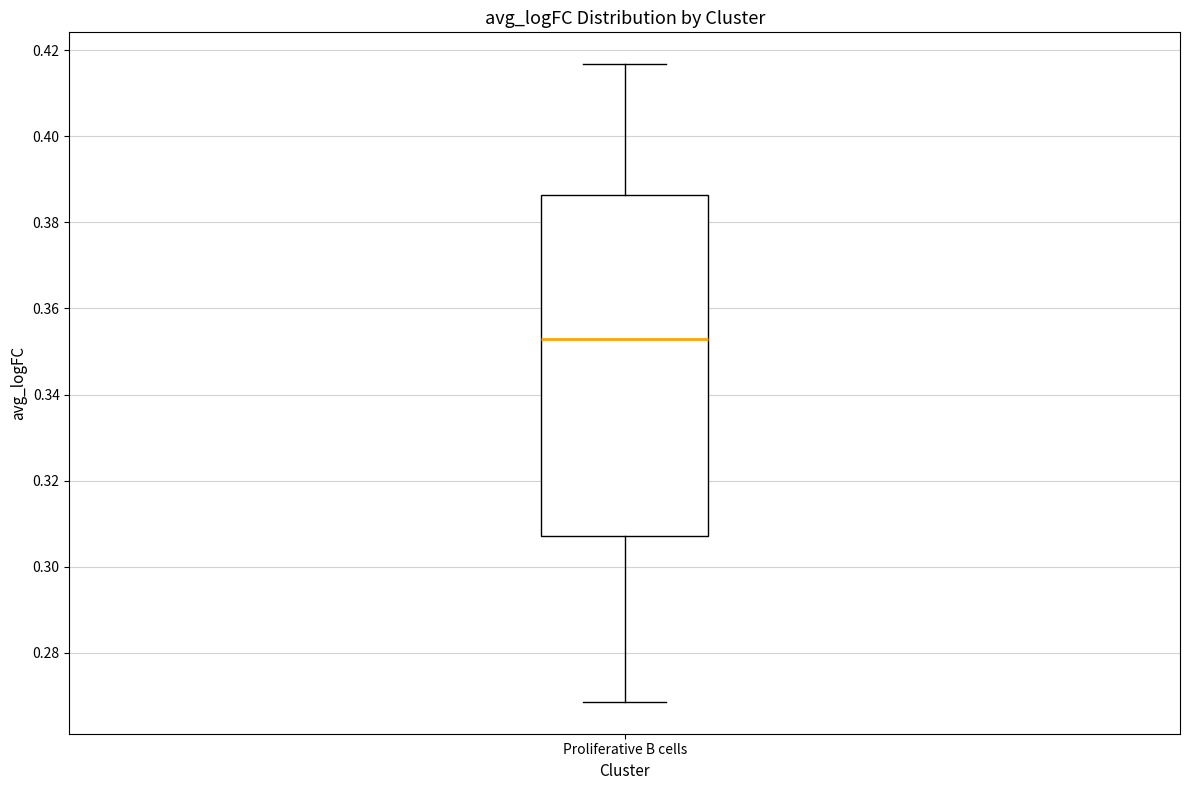

Where is the lower edge of the box for Proliferative B cells on the y-axis? The values are not printed on the chart, so give them approximately, as read against the axis.

0.308